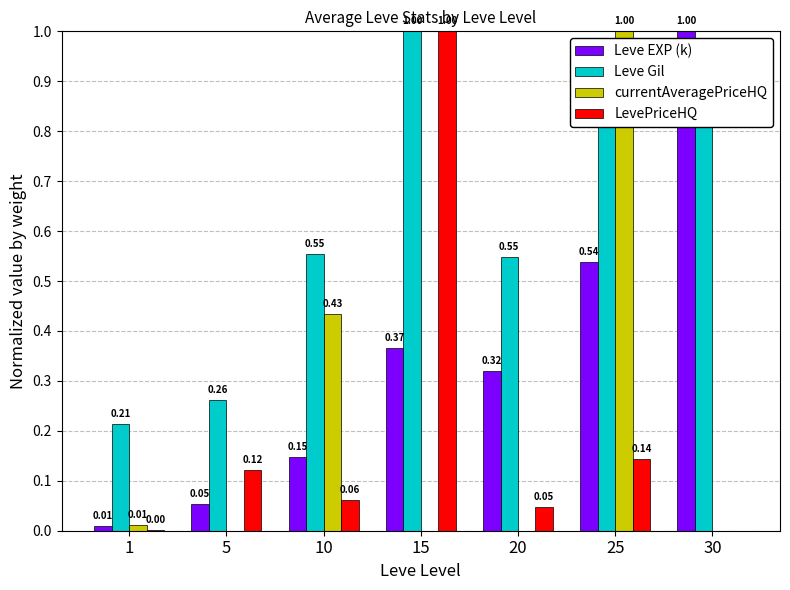

Which series changed the most between 5 and 15?

LevePriceHQ